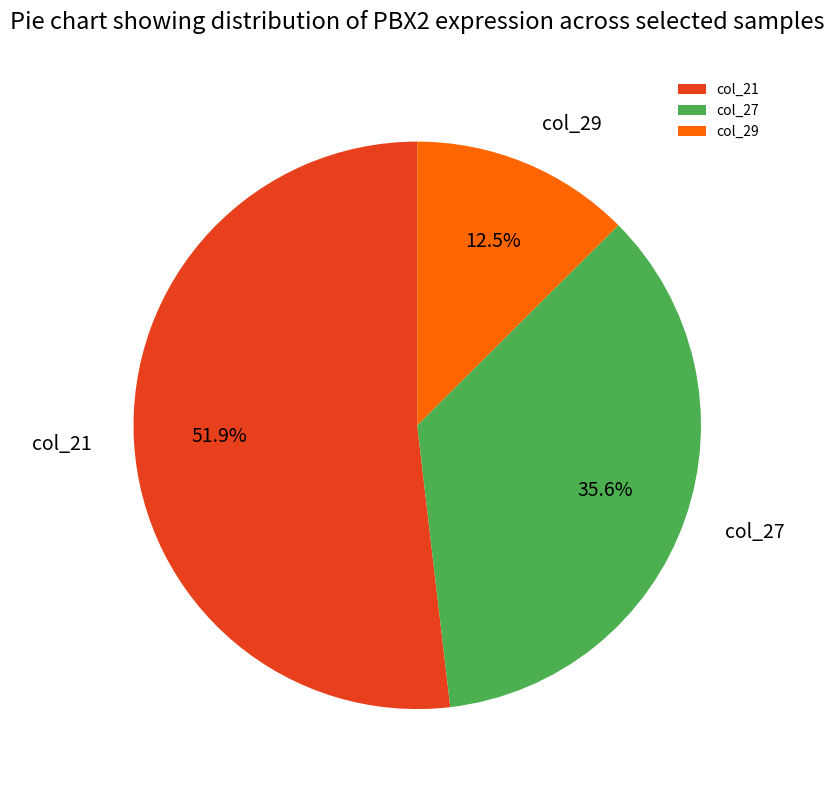

Which has a higher value, col_27 or col_29?

col_27